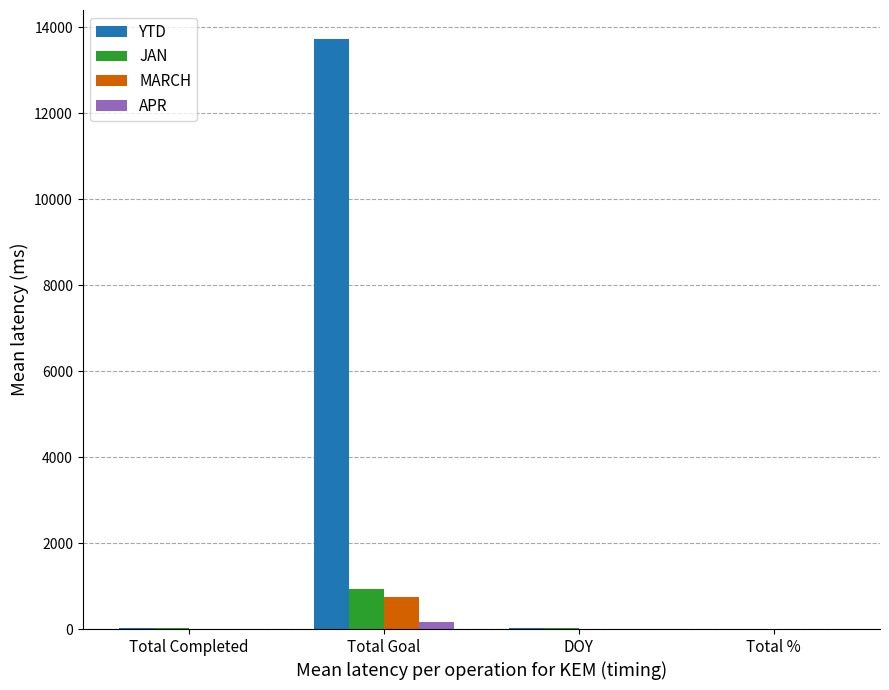

Count the number of categories in the chart.

4